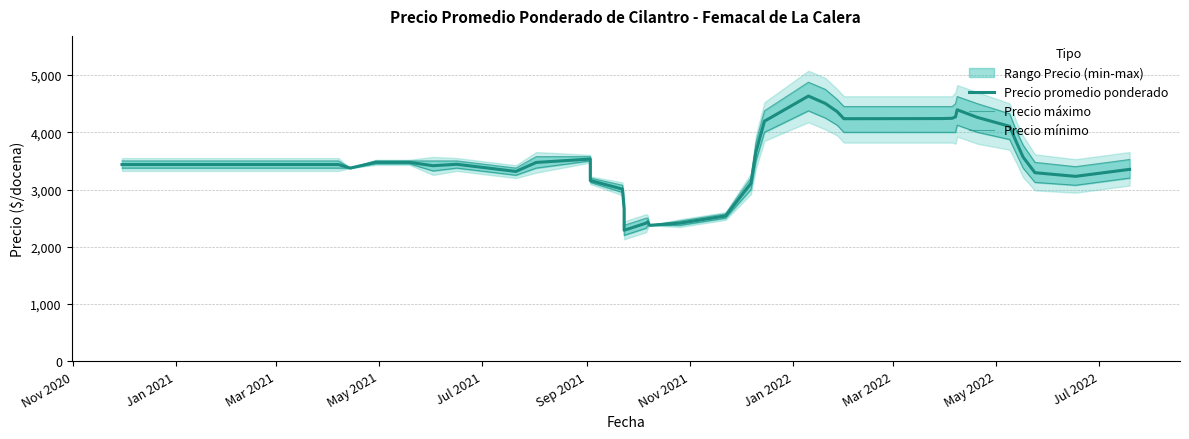

The value of Precio máximo at 34 is 2070.2. True or false?

False